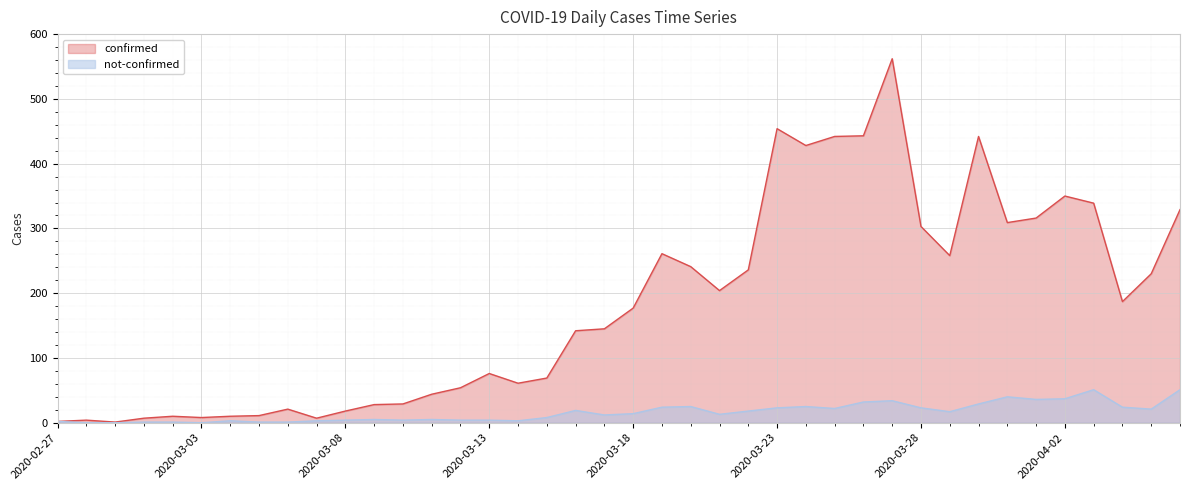

At 2020-04-06, list the series in order from largest to smallest.

confirmed, not-confirmed